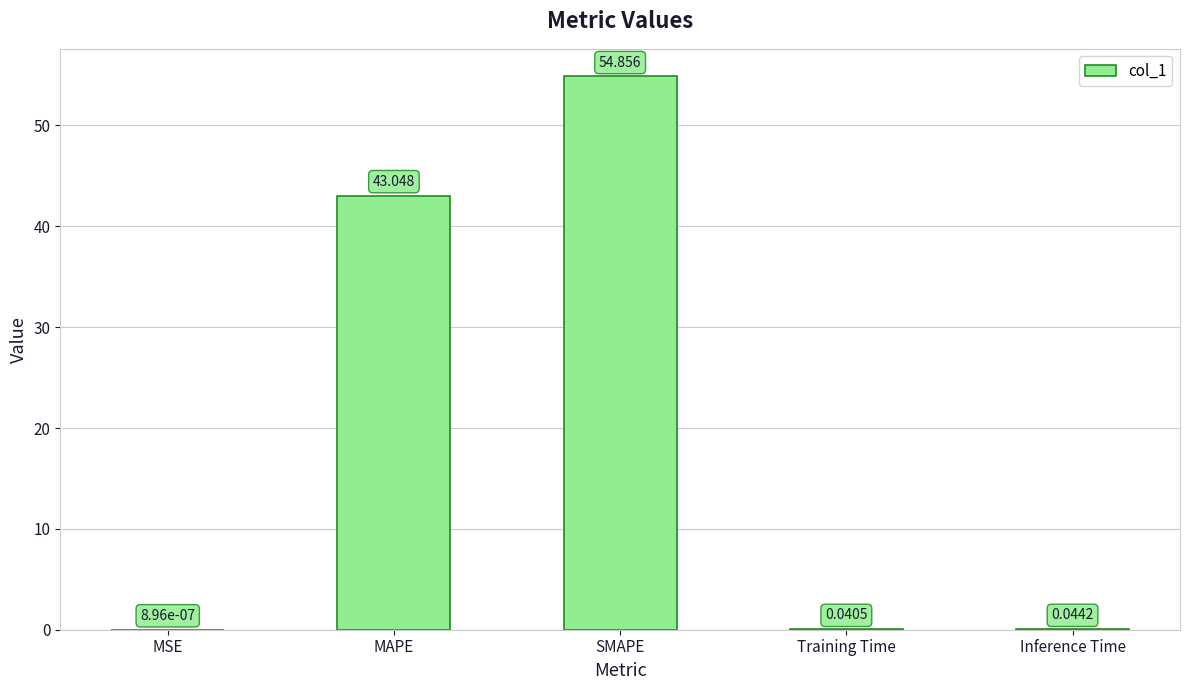

Count the number of categories in the chart.

5